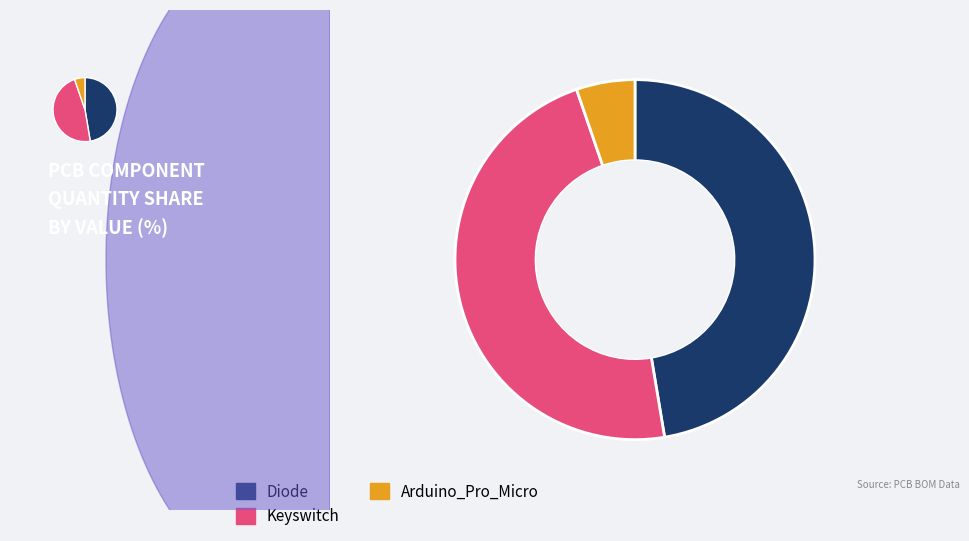

Do Diode and Keyswitch together represent more than half of the pie?

Yes